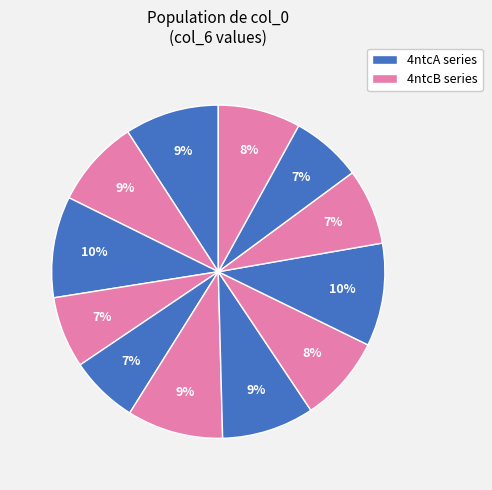

How many segments does this pie chart have?

12